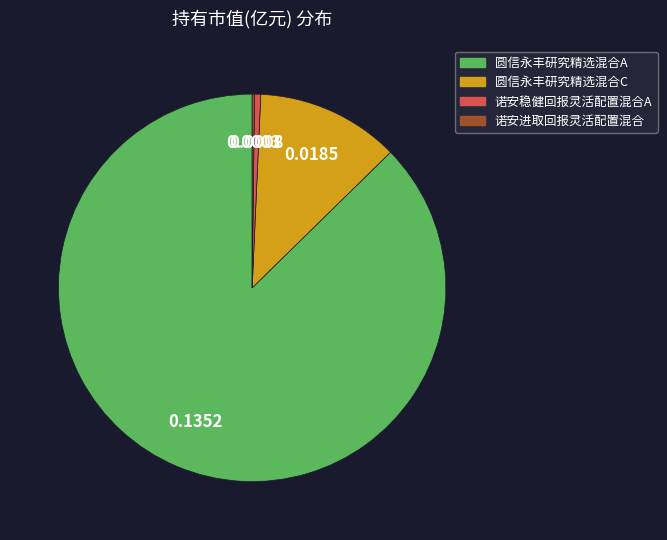

Is there any slice that represents more than half of the pie?

Yes